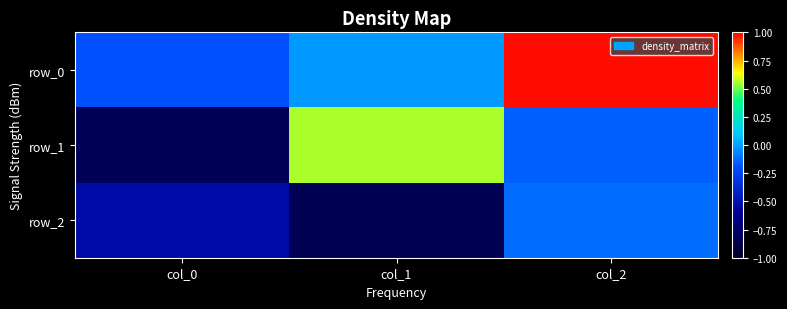

Which has a higher value, col_1 or col_2?

col_2